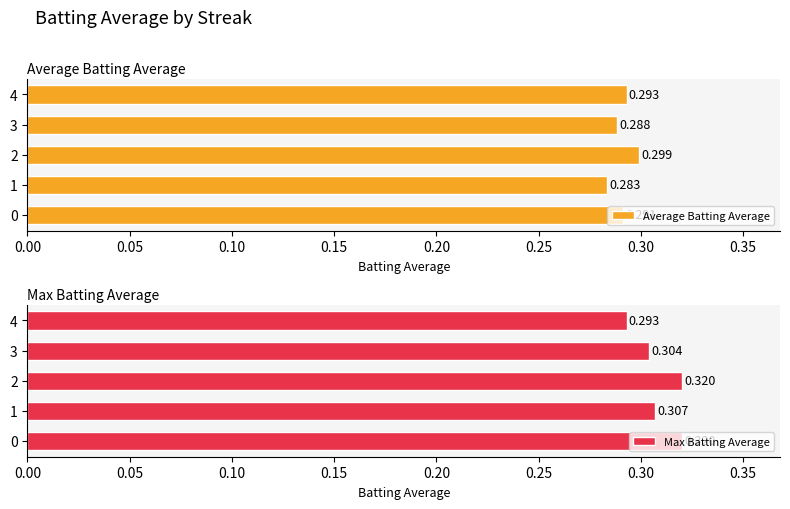

The Average Batting Average series shows 0.1 at 2. True or false?

False